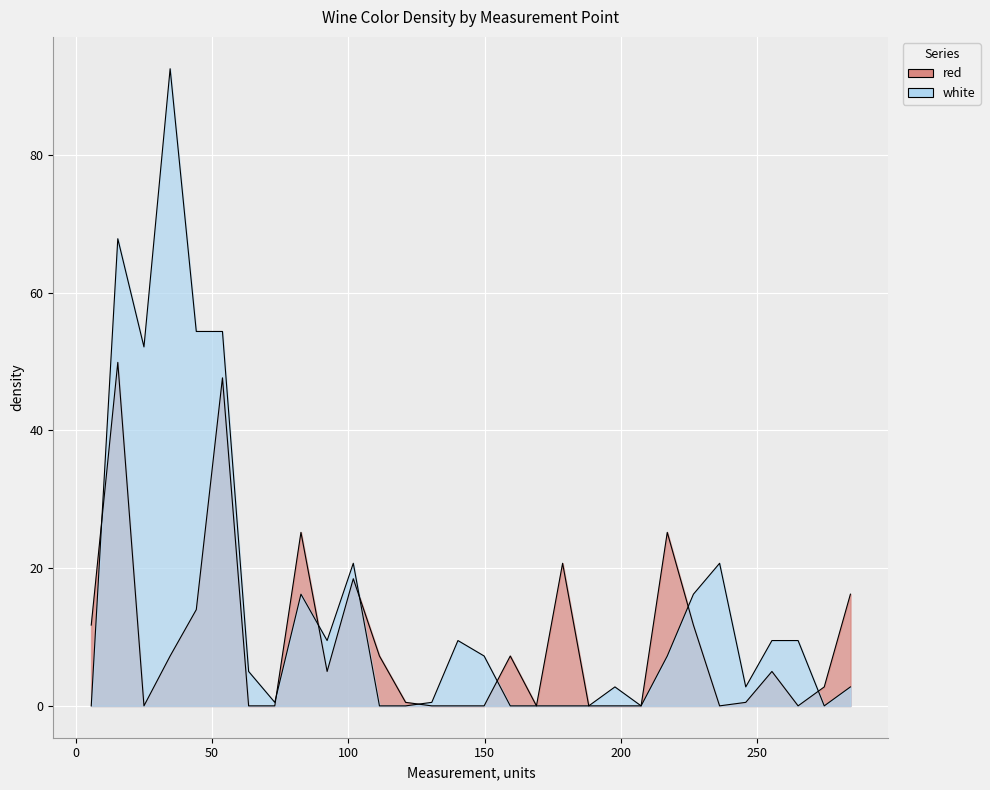

Is the value of red at 25 greater than the value of white at 9?

No